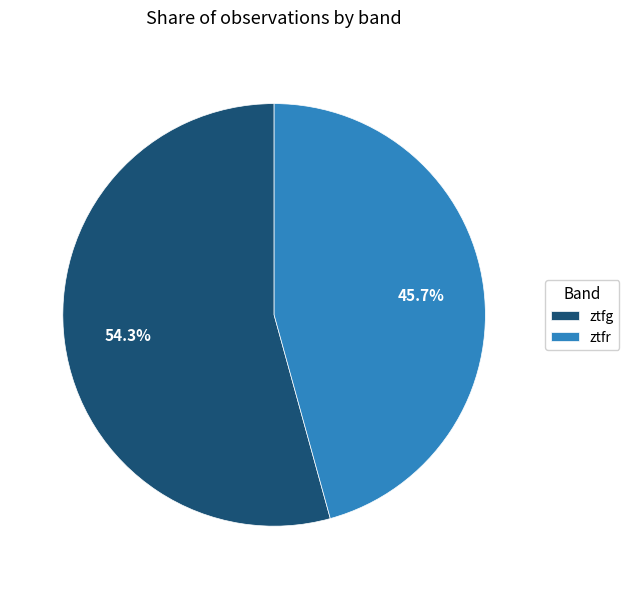

Is it true that ztfr is 46% of the pie?

True